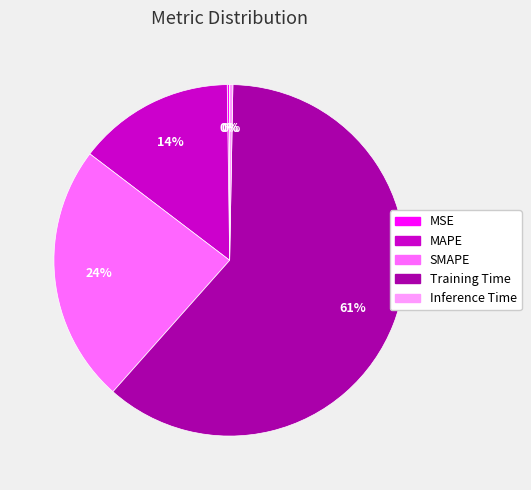

What is the largest slice in the pie chart?

Training Time